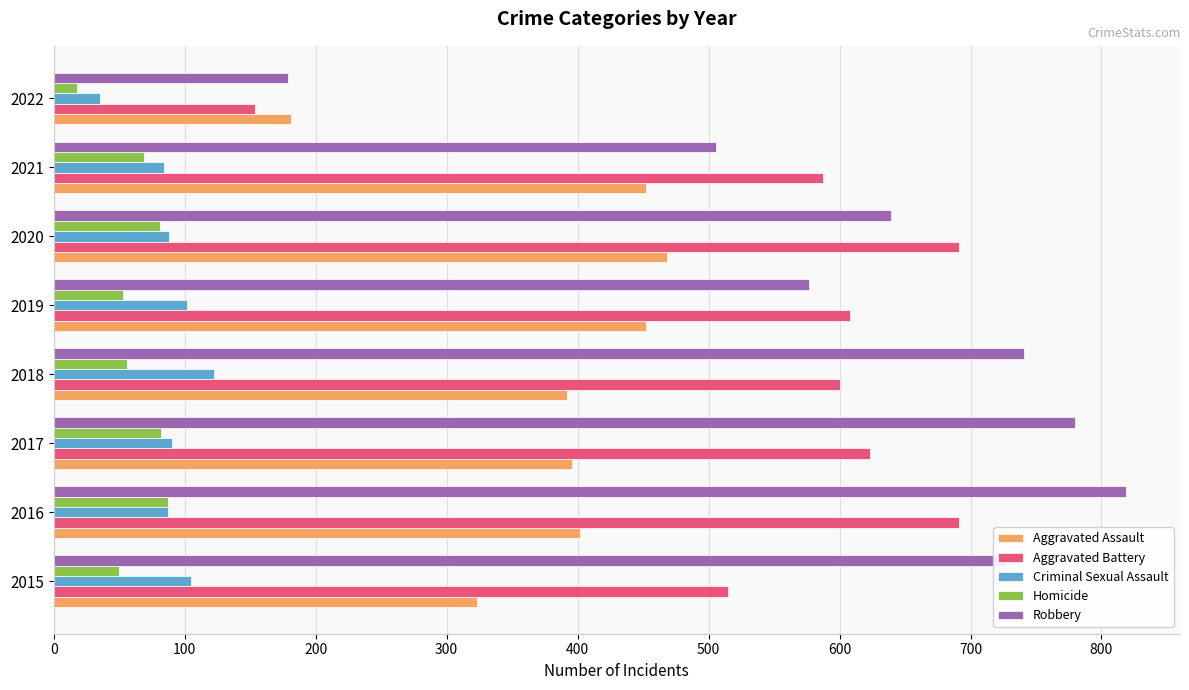

Which series has the largest total across all categories?

Robbery